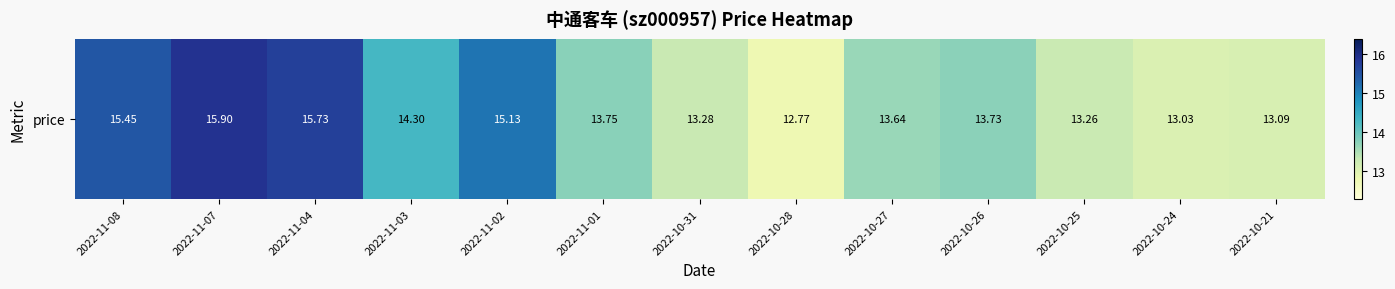

Is it true that the value at 2022-11-03 is 14.3?

True